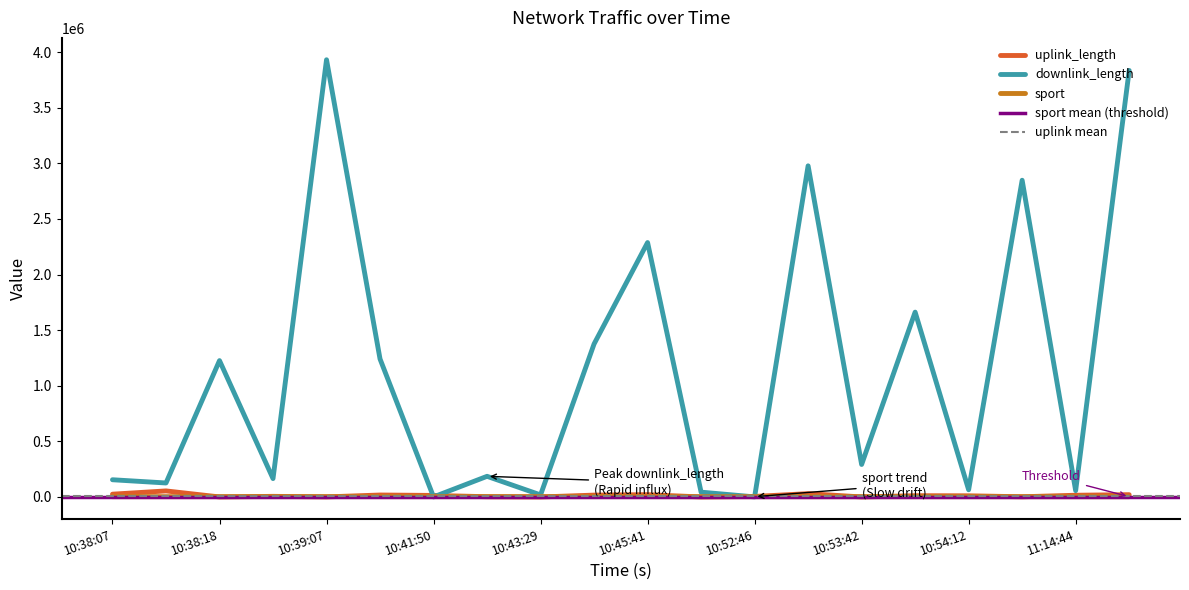

What is the total value across all series at 10:54:07?

1676310